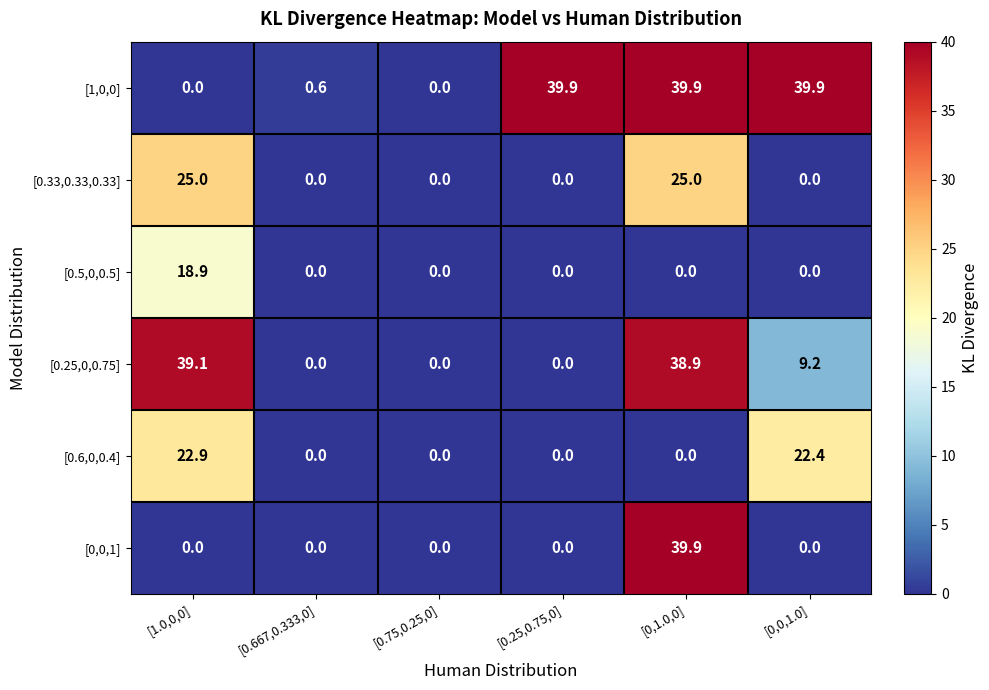

The value of [1,0,0] at [0,0,1.0] is 58.2. True or false?

False